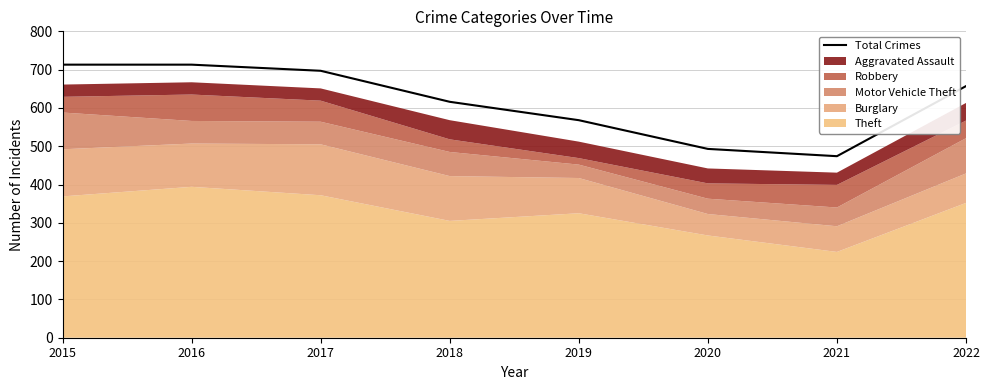

Rank the categories by value from highest to lowest.

2015, 2016, 2017, 2022, 2018, 2019, 2020, 2021